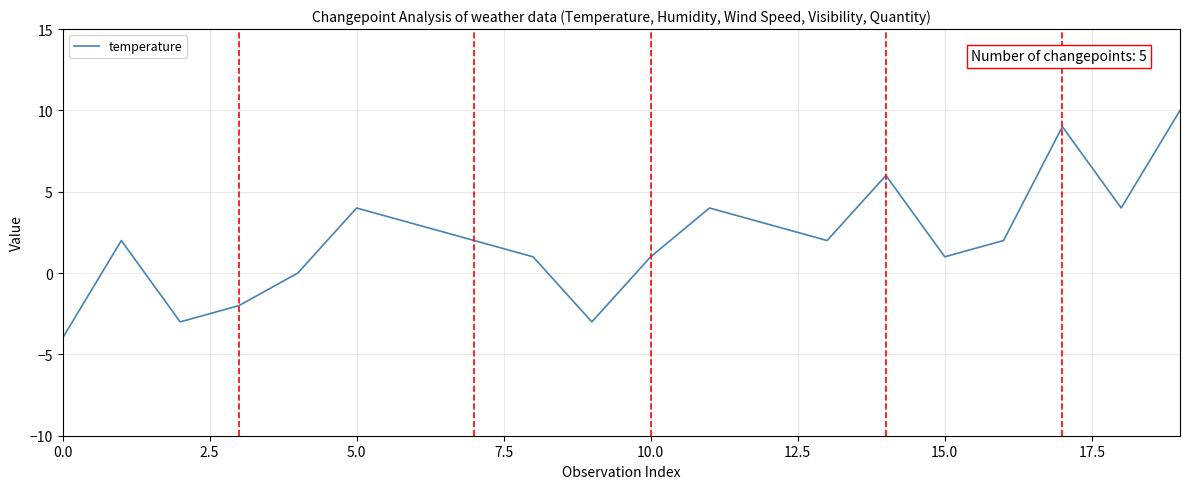

What is the greatest value displayed?

10